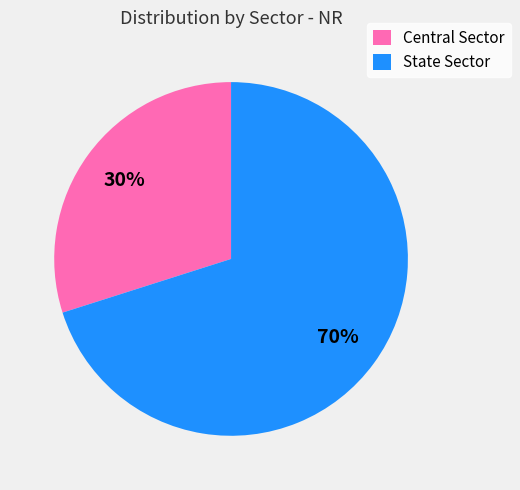

Which slice is the smallest?

Central Sector